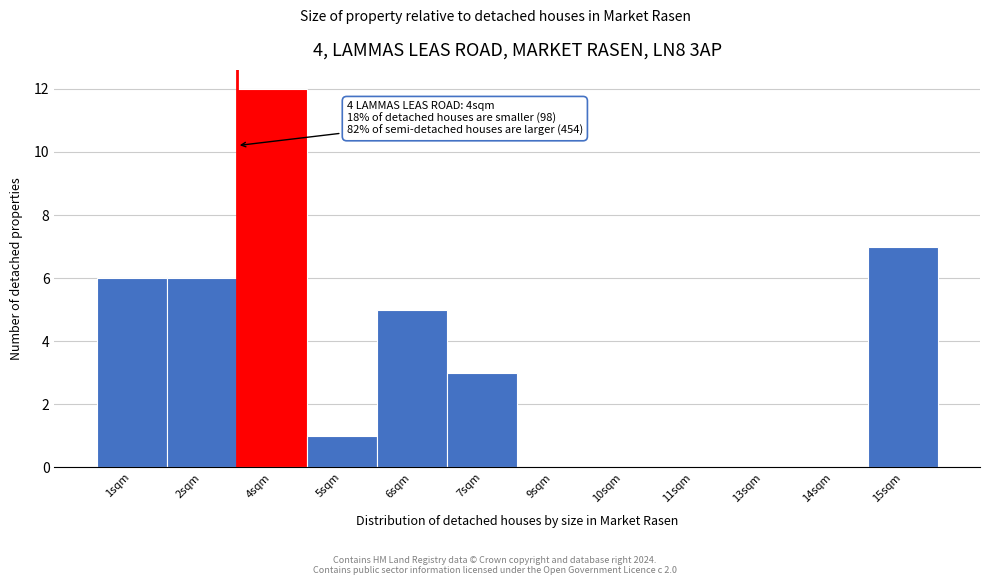

Reading left to right, list all the values displayed in this chart.

1sqm=6	2sqm=6	4sqm=12	5sqm=1	6sqm=5	7sqm=3	9sqm=0	10sqm=0	11sqm=0	13sqm=0	14sqm=0	15sqm=7